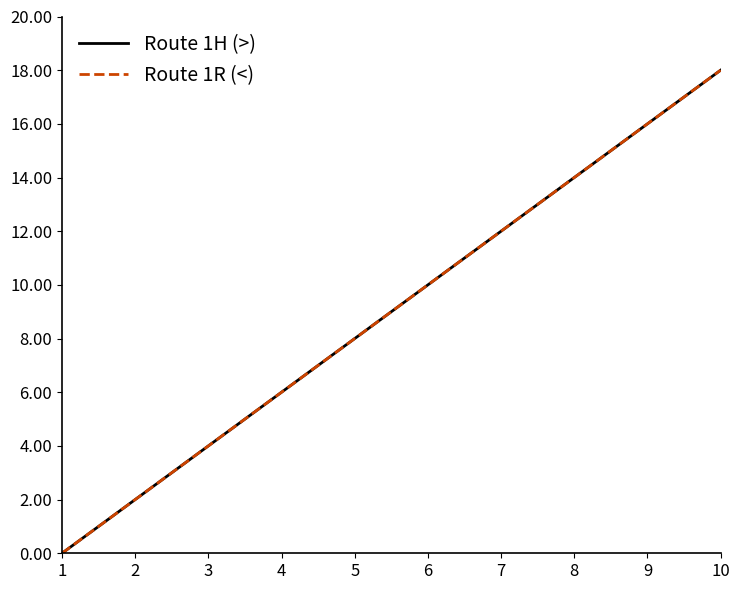

Does the chart display data point markers on the line(s)?

No